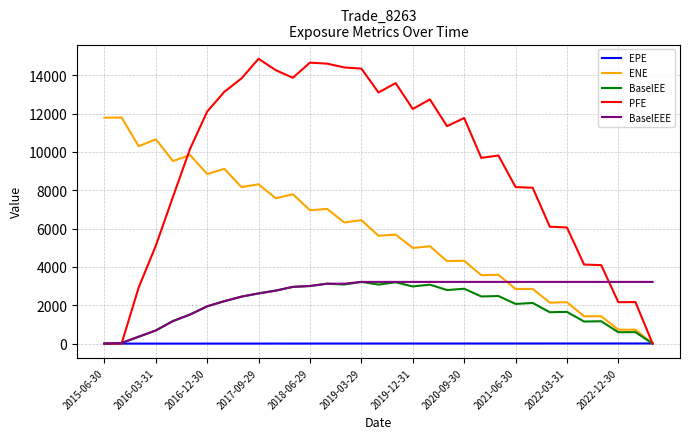

Which series has the widest spread of values?

PFE